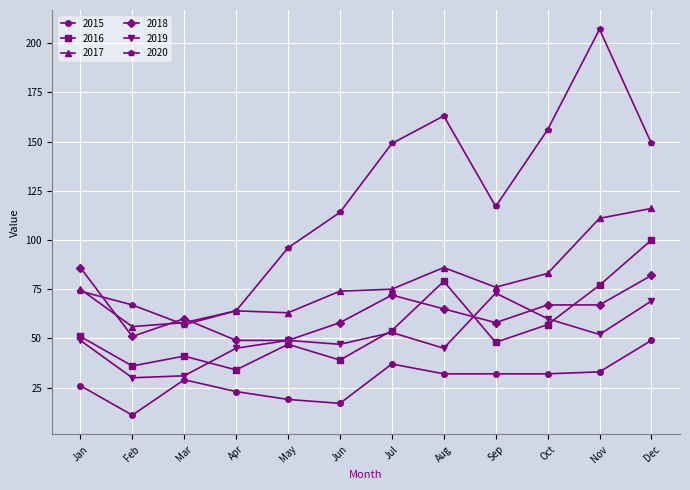

True or false: 2015 and 2017 intersect in this chart.

False